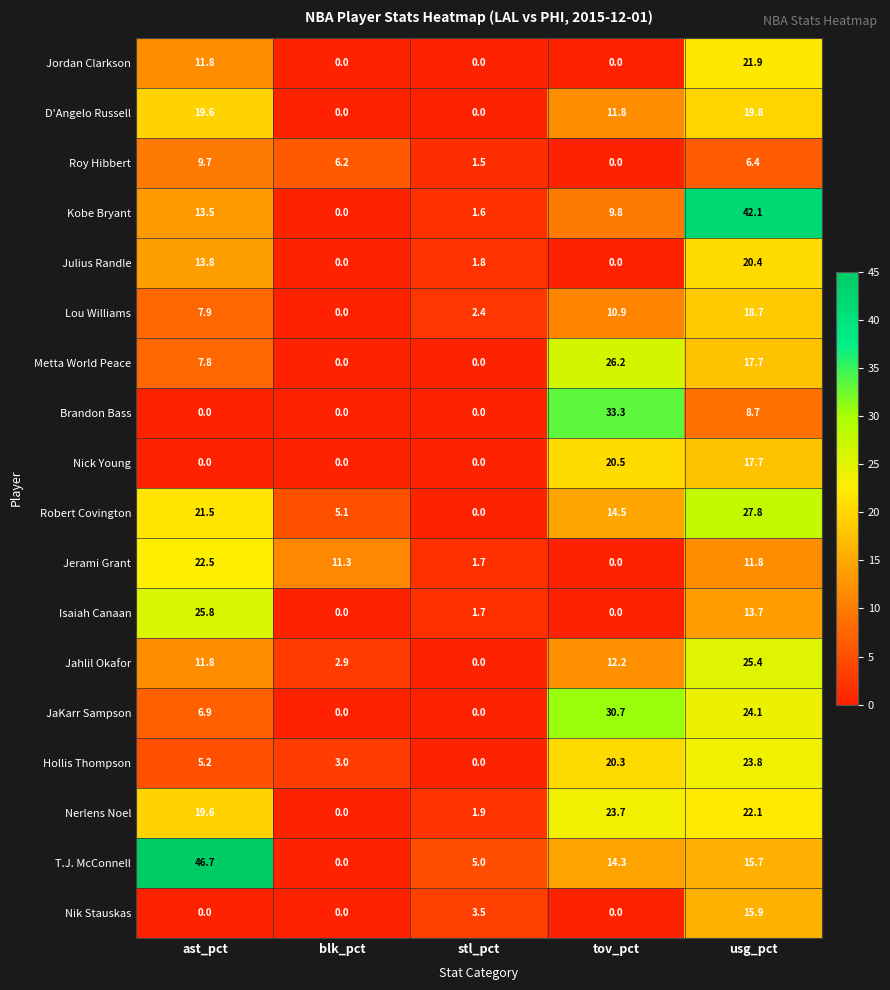

What is the sum of all Julius Randle values?

36.0